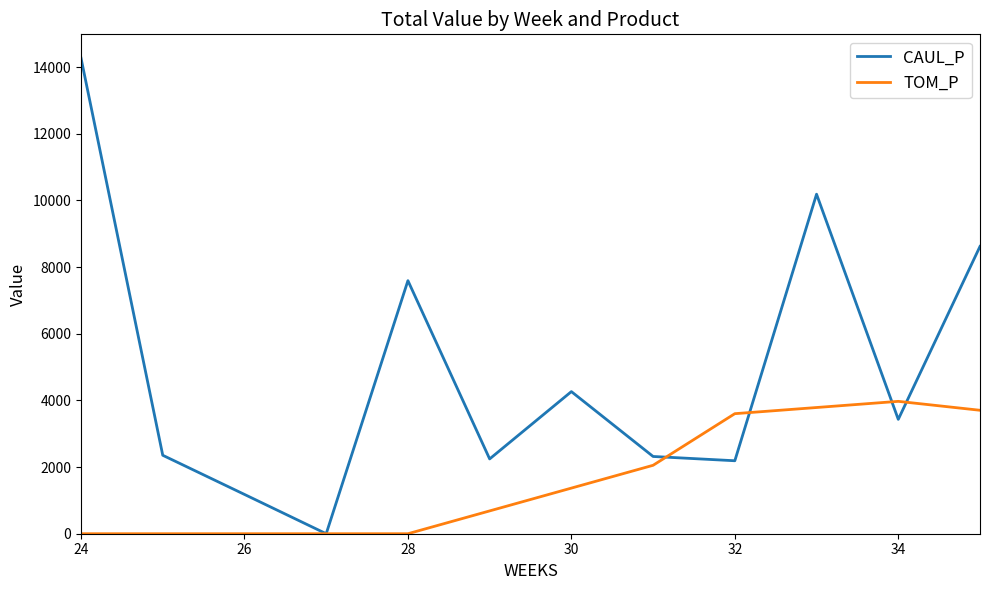

List the series in order of their peak value, highest first.

CAUL_P, TOM_P